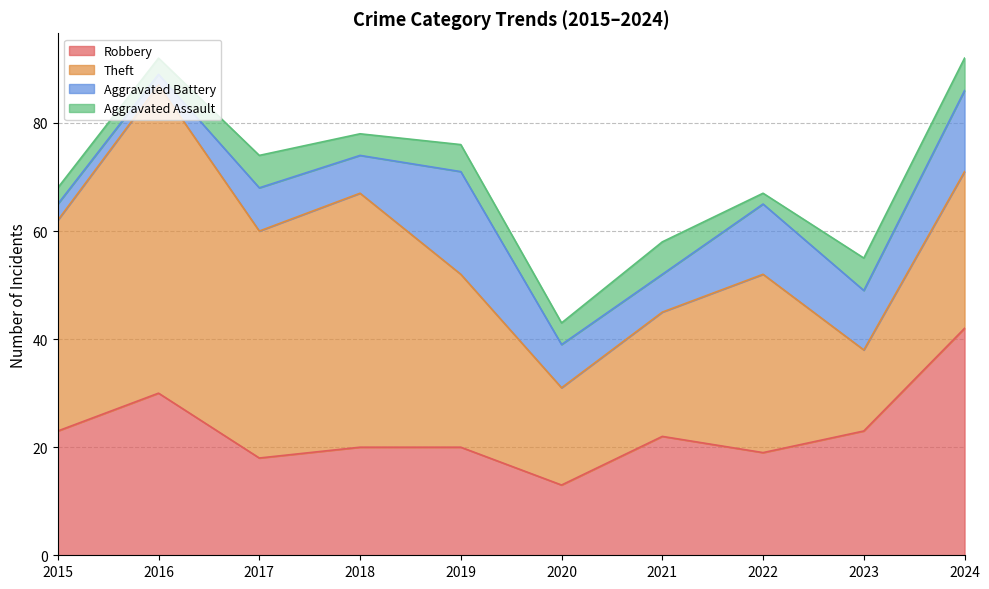

What is the sum of the Aggravated Assault values at 2017 and 2021?

12